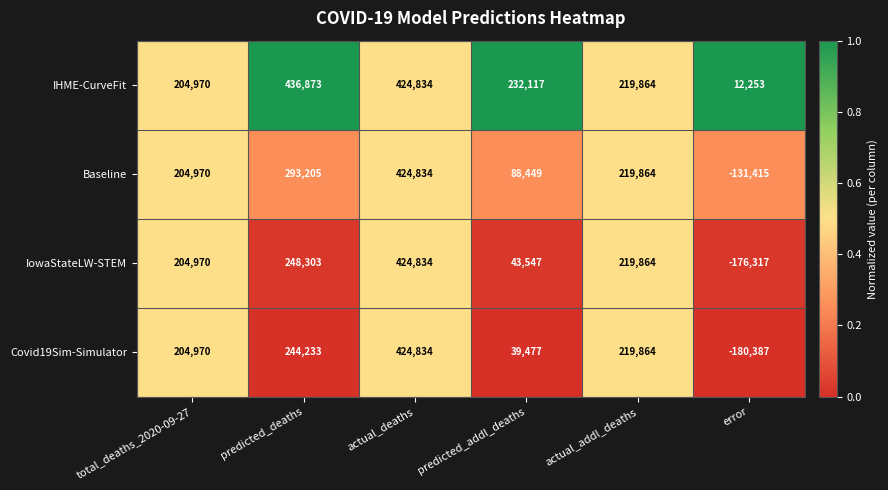

What is the lowest value of the IowaStateLW-STEM series?

-176317